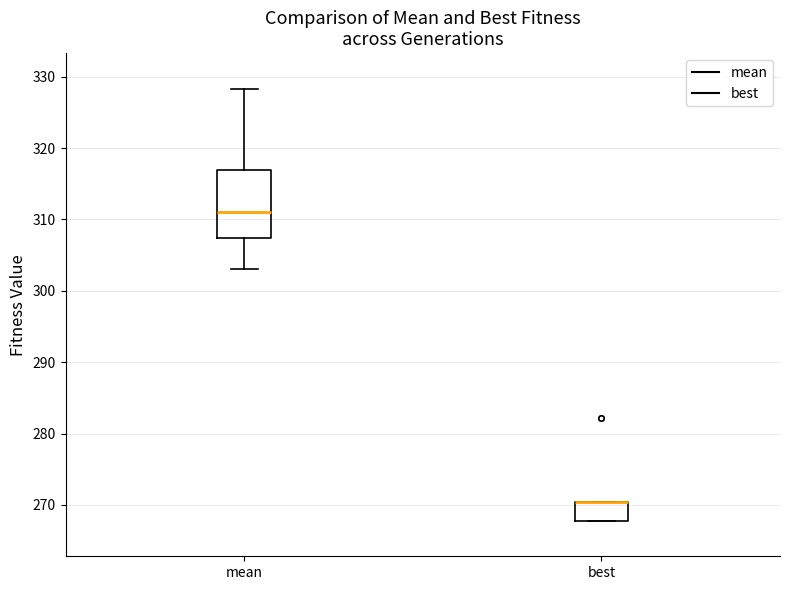

Where does the upper whisker of the box for mean end on the y-axis? The values are not printed on the chart, so give them approximately, as read against the axis.

328